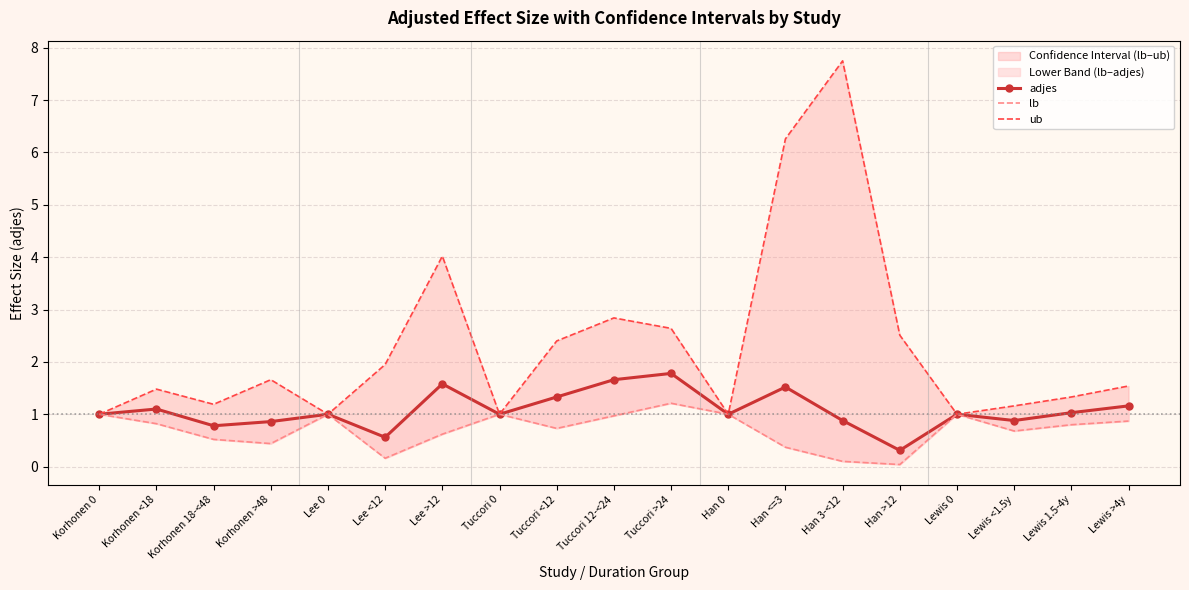

What is the spread (max minus min) of values at Han <=3?

5.9